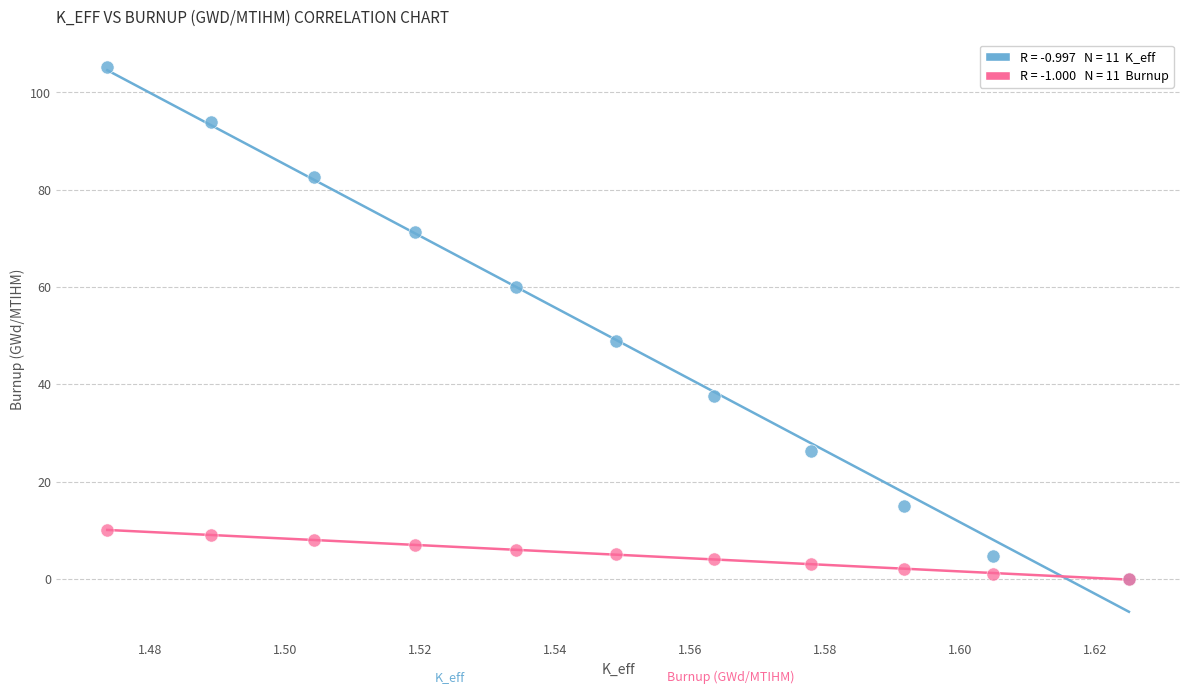

Across all series, what Y value is closest to 52?

48.8